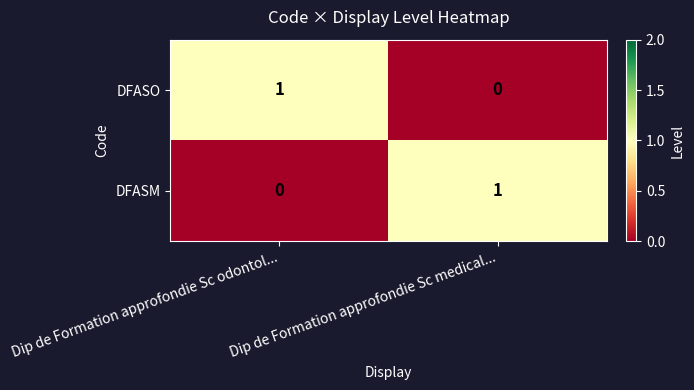

The value of DFASM at Dip de Formation approfondie Sc odontol... is 0. True or false?

True